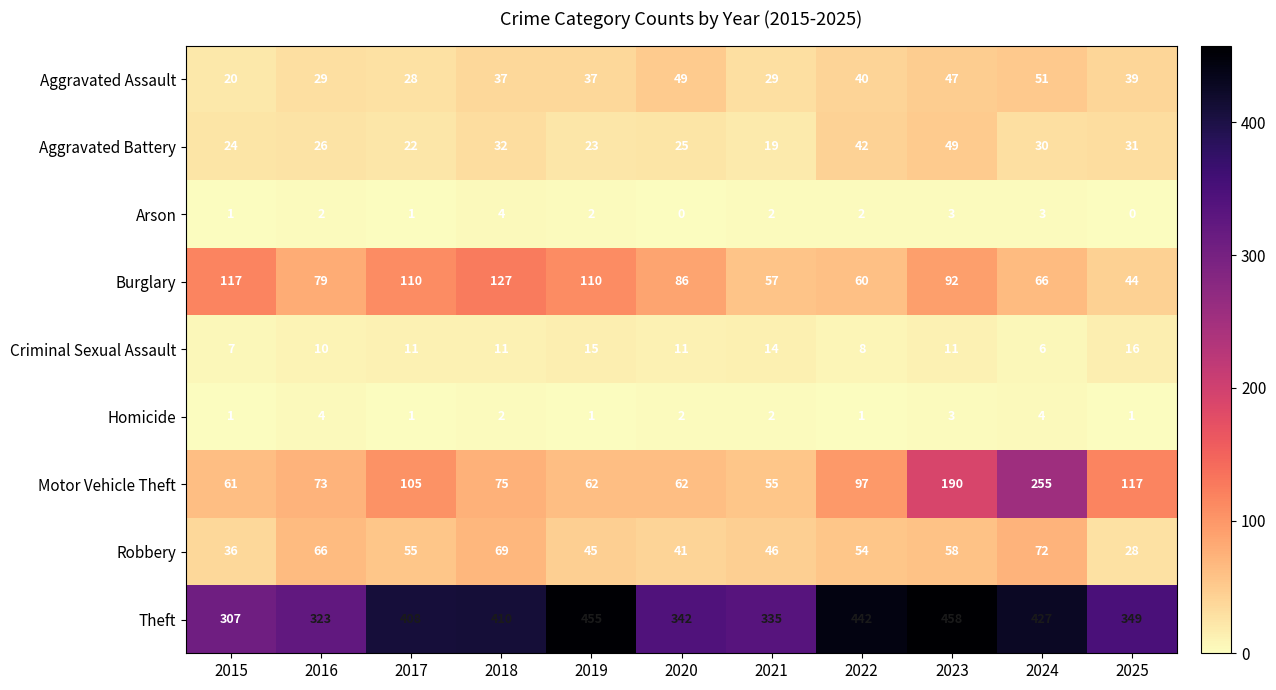

What is the total value across all series at 2025?

625